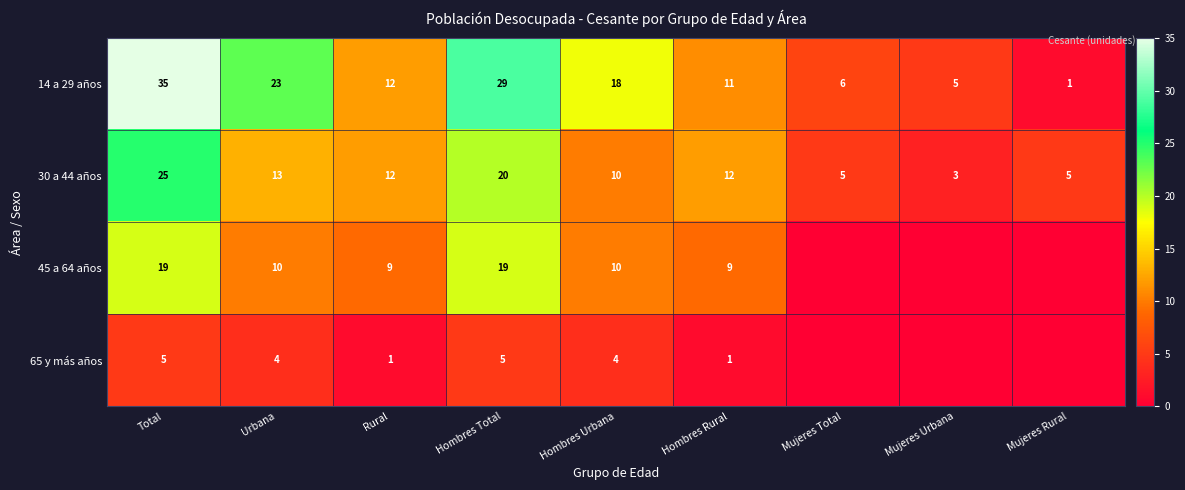

What value does the 30 a 44 años series have at Hombres Total, to the nearest 5?

20